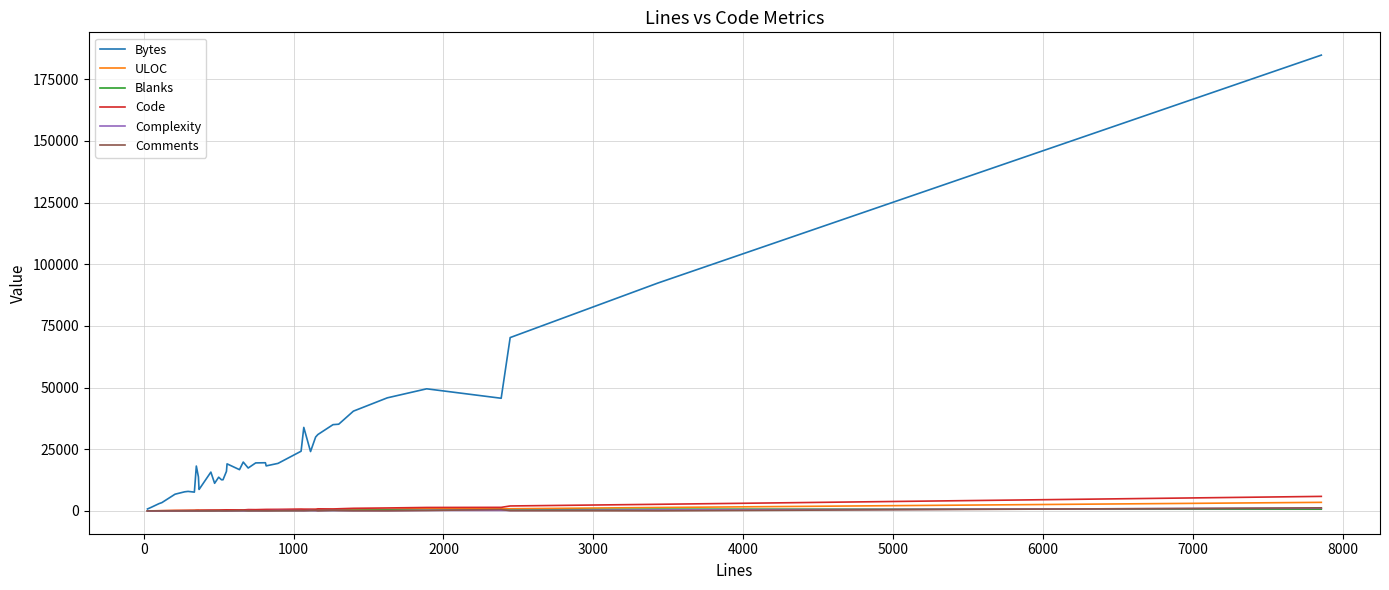

Which series has the largest total across all categories?

Bytes